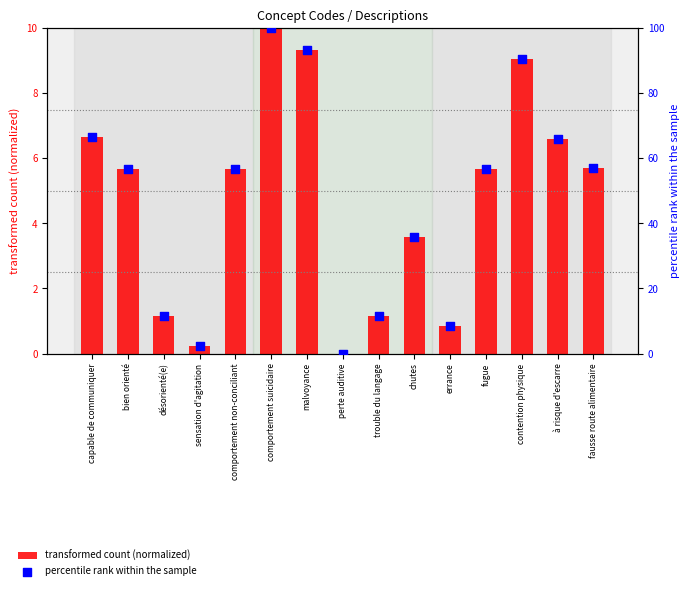

What are all the series names shown in the legend?

transformed count (normalized), percentile rank within the sample